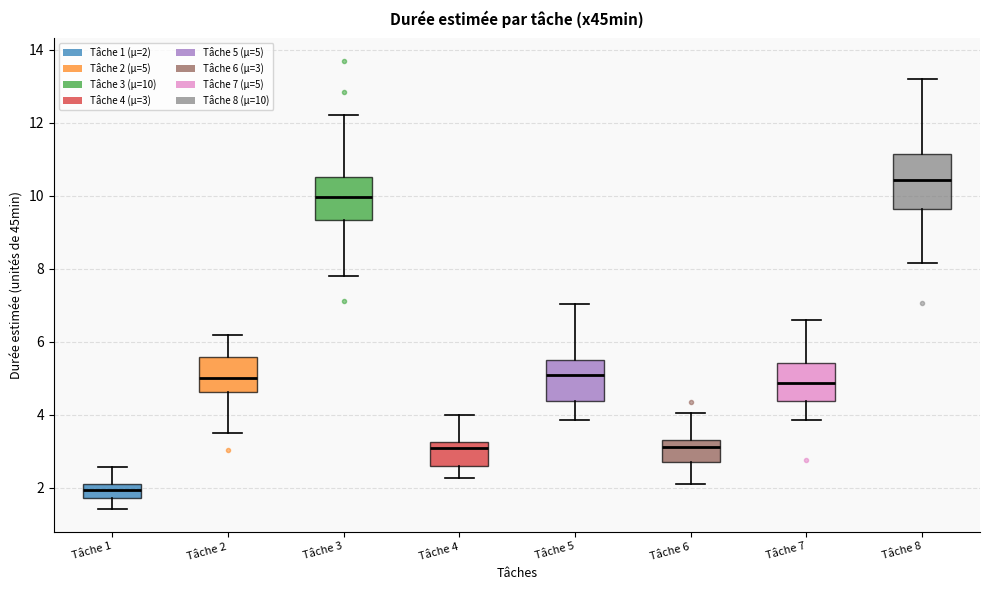

Reading left to right, read every box against the y-axis: the position of its median line, the range the box covers, and the ends of its whiskers. The values are not printed on the chart, so give them approximately, as read against the axis.

Tâche 1: median 2.0 (inside the box), box 1.8 to 2.0, whiskers 1.4 to 2.6
Tâche 2: median 5.0, box 4.6 to 5.6, whiskers 3.6 to 6.2
Tâche 3: median 10.0, box 9.4 to 10.6, whiskers 7.8 to 12.2
Tâche 4: median 3.0, box 2.6 to 3.2, whiskers 2.2 to 4.0
Tâche 5: median 5.0, box 4.4 to 5.4, whiskers 3.8 to 7.0
Tâche 6: median 3.2, box 2.8 to 3.4, whiskers 2.0 to 4.0
Tâche 7: median 4.8, box 4.4 to 5.4, whiskers 3.8 to 6.6
Tâche 8: median 10.4, box 9.6 to 11.2, whiskers 8.2 to 13.2